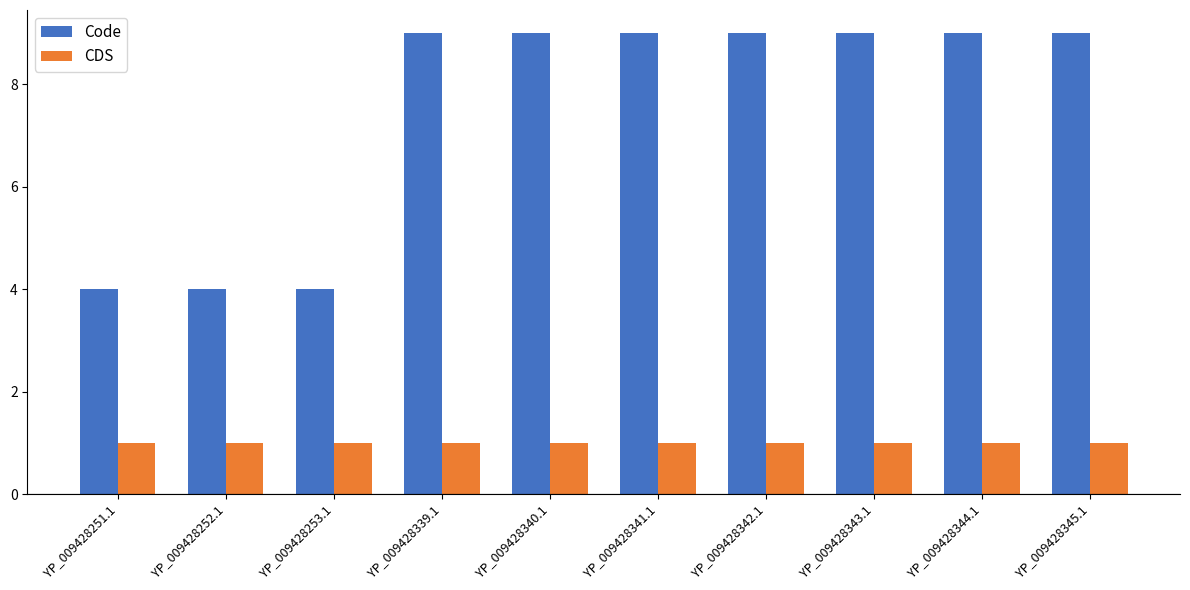

Reading left to right, transcribe all the data shown in this chart.

Code: YP_009428251.1=4	YP_009428252.1=4	YP_009428253.1=4	YP_009428339.1=9	YP_009428340.1=9	YP_009428341.1=9	YP_009428342.1=9	YP_009428343.1=9	YP_009428344.1=9	YP_009428345.1=9
CDS: YP_009428251.1=1	YP_009428252.1=1	YP_009428253.1=1	YP_009428339.1=1	YP_009428340.1=1	YP_009428341.1=1	YP_009428342.1=1	YP_009428343.1=1	YP_009428344.1=1	YP_009428345.1=1